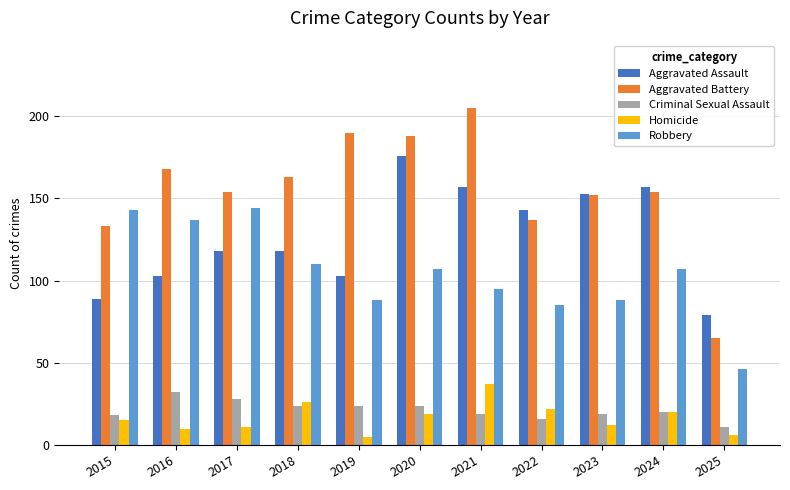

Which series has the largest total across all categories?

Aggravated Battery